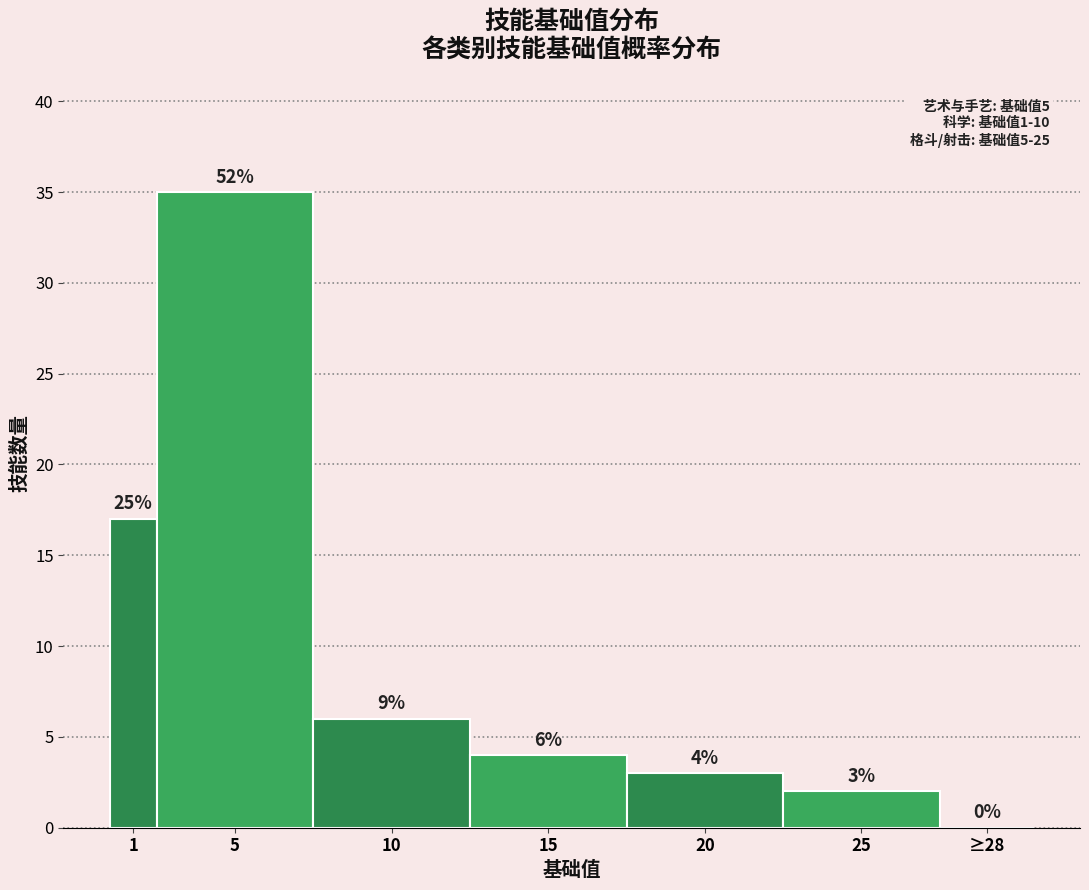

Reading right to left, what are all the values shown in this chart?

≥28=0	25=2	20=3	15=4	10=6	5=35	1=17